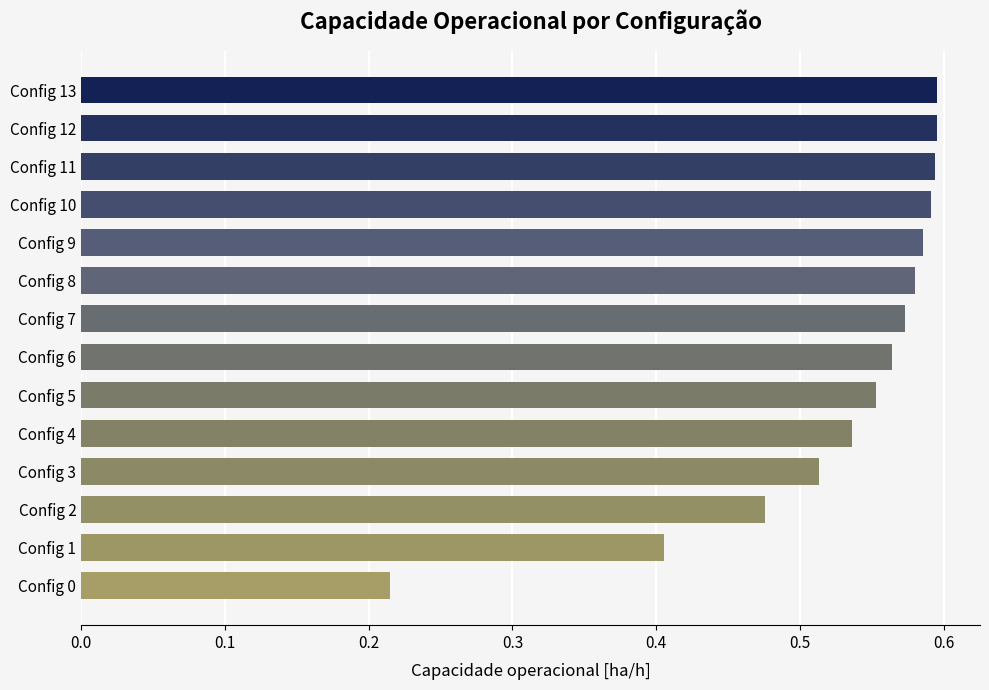

Which category has the lowest value across all series?

Config 0